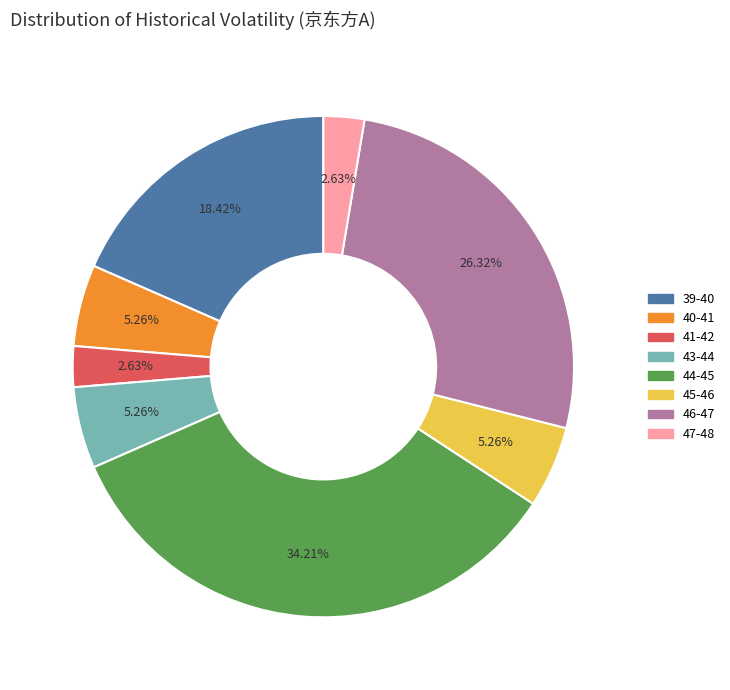

Is there a majority slice in this chart?

No